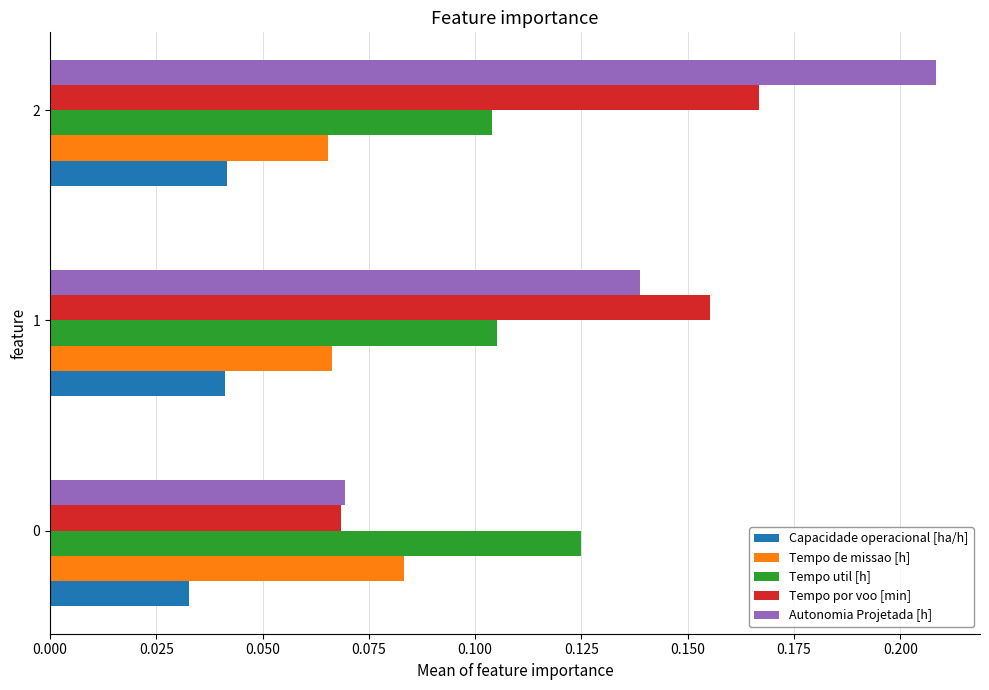

Rank the series at 2 from lowest to highest value.

Capacidade operacional [ha/h], Tempo de missao [h], Tempo util [h], Tempo por voo [min], Autonomia Projetada [h]